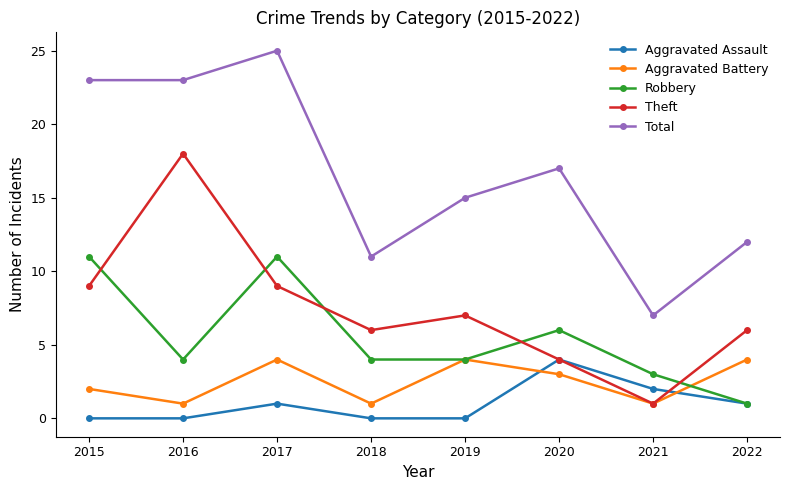

Which label corresponds to the largest value in the chart?

2017